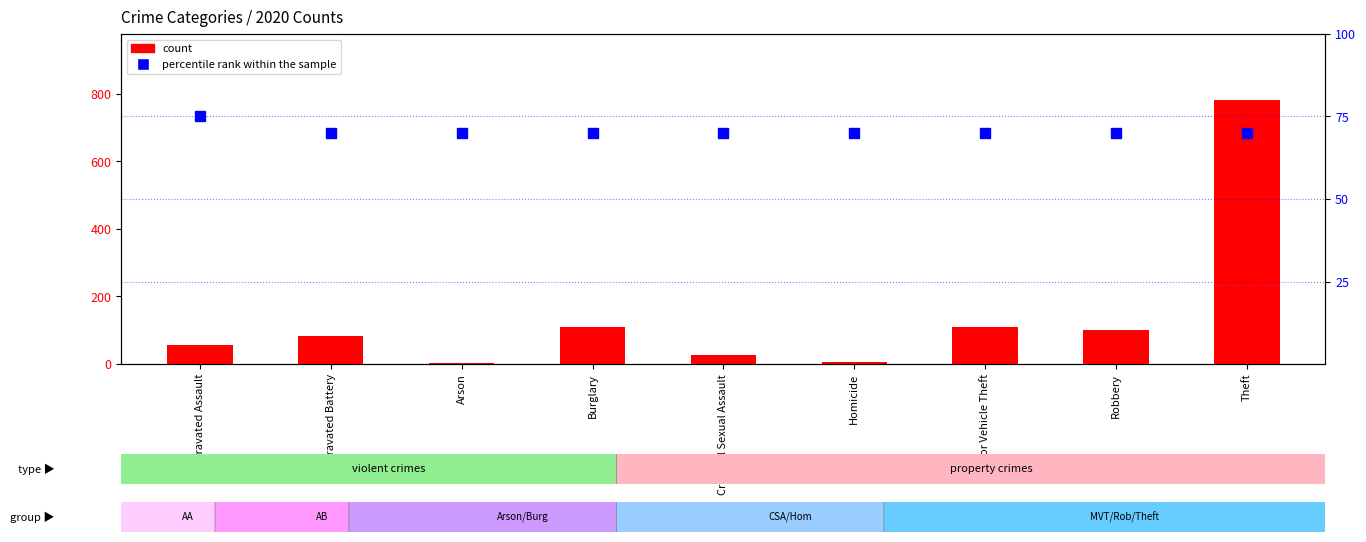

What position from the right is Burglary?

6